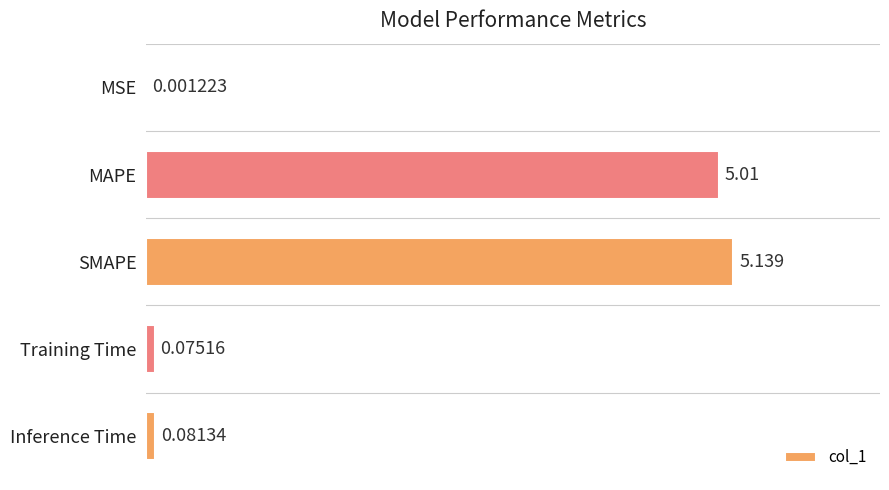

Are the bars horizontal?

Yes